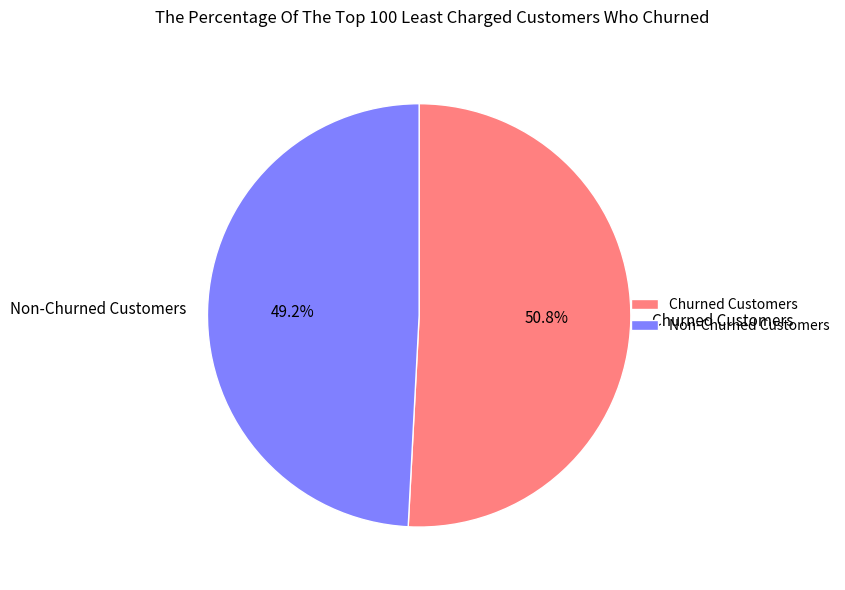

Rank the categories by value from lowest to highest.

Non-Churned Customers, Churned Customers